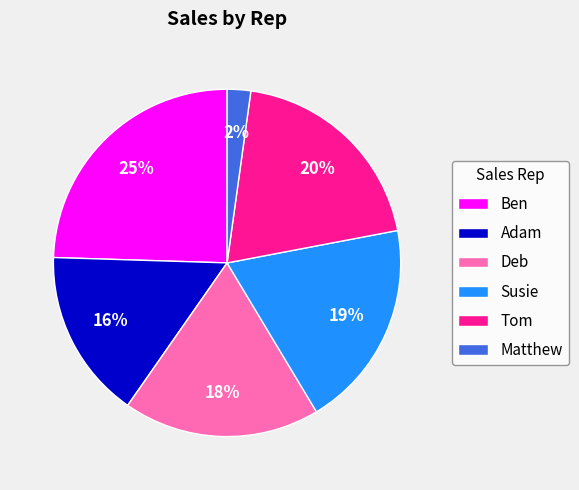

To the nearest percent, what is the average slice percentage?

17%